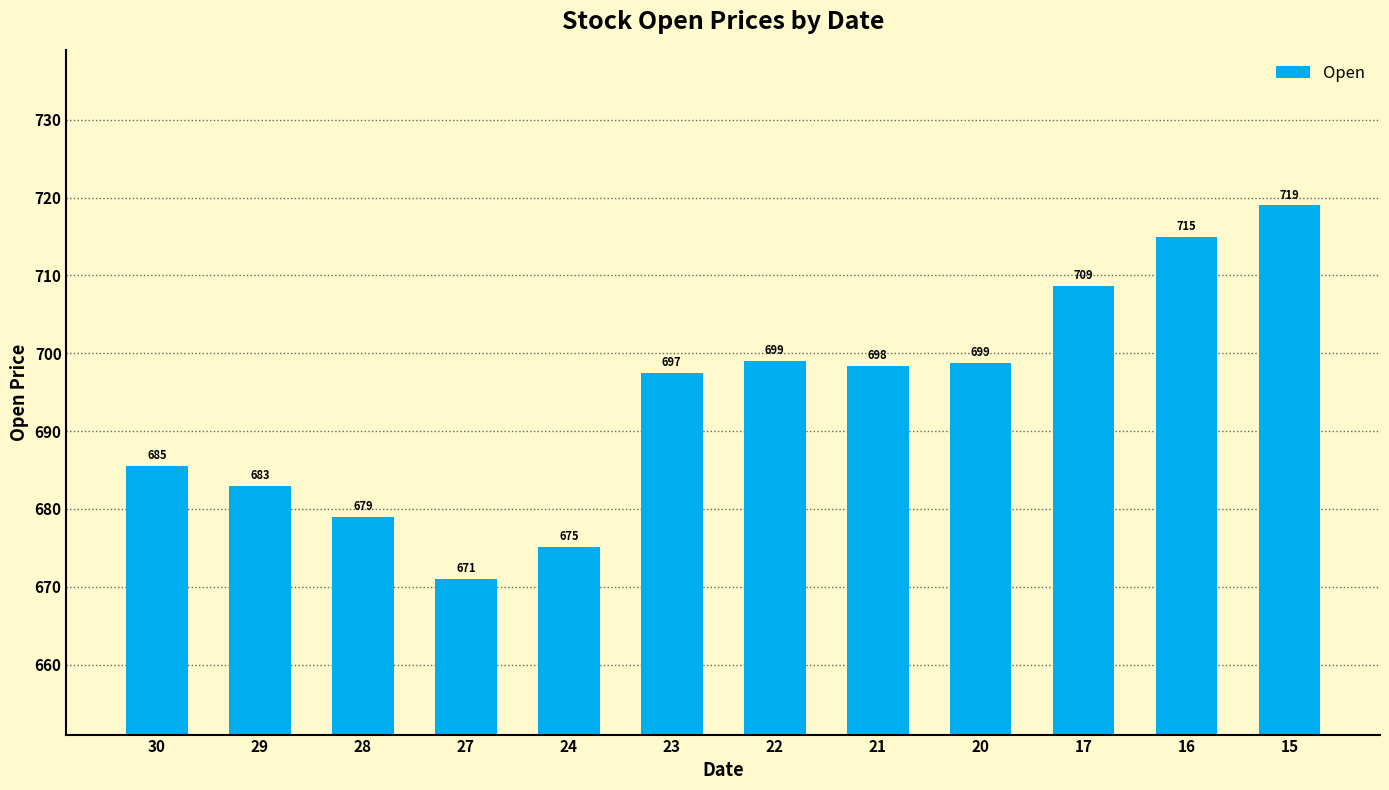

Does the chart contain stacked bars?

No